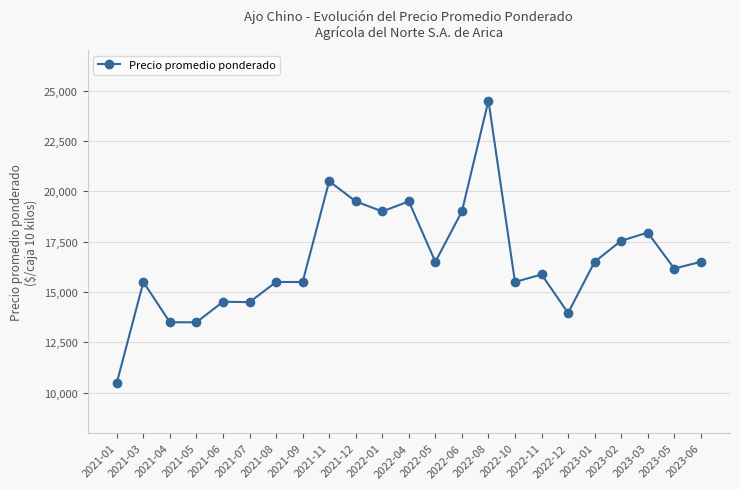

At which label does the data first exceed 16166?

2021-11